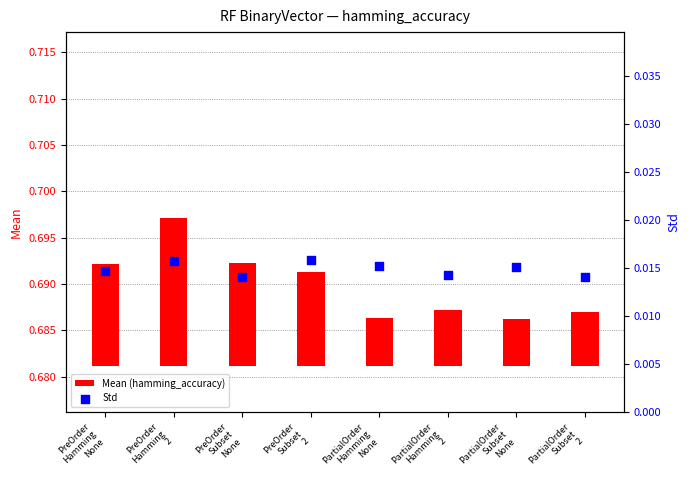

At how many categories does at least one series exceed 0?

8